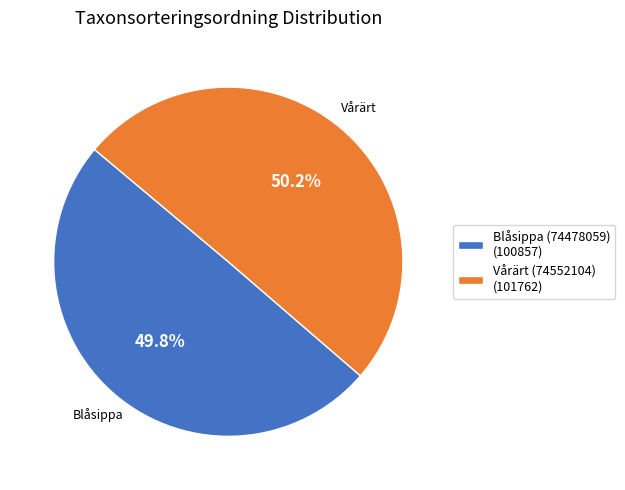

Is there any slice that represents more than half of the pie?

Yes